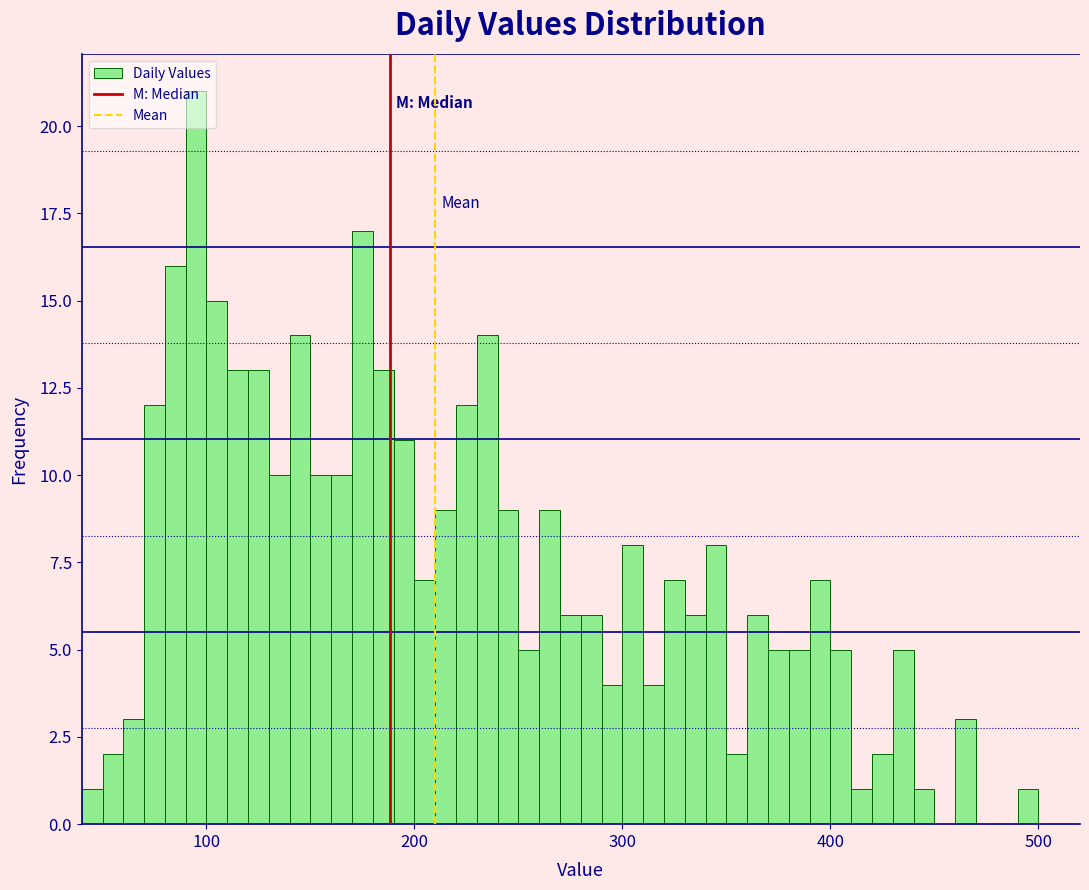

Read against the x-axis, roughly where is the centre of the tallest bar?

100